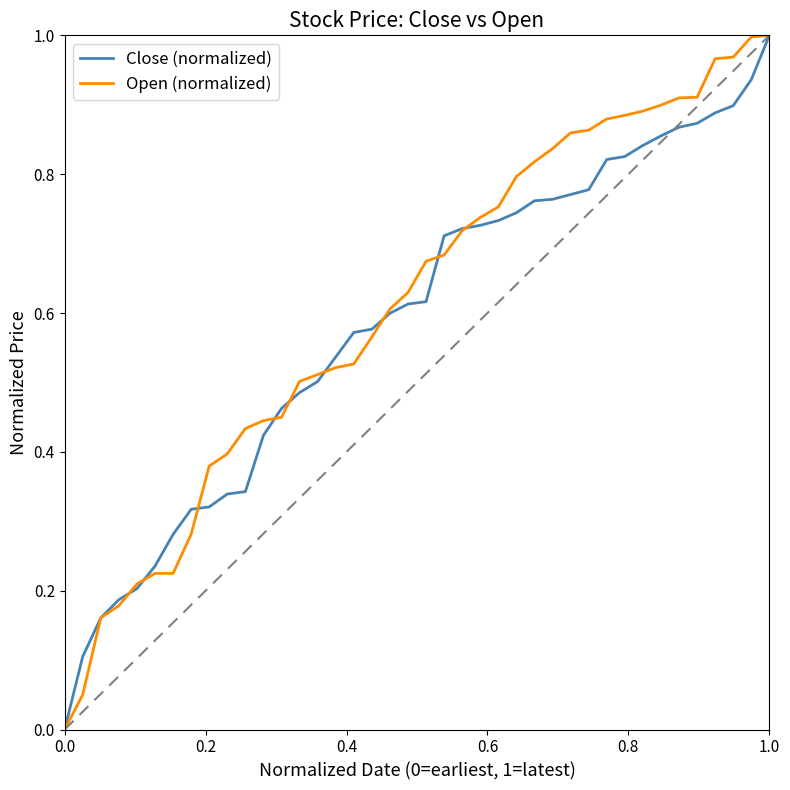

True or false: Close (normalized) has more than 1 interior local peaks.

False